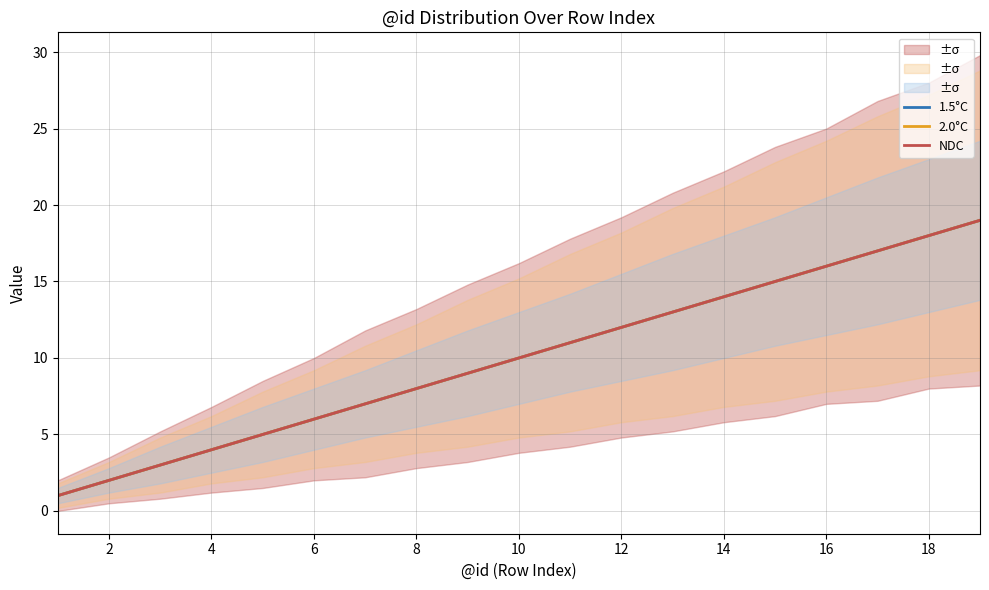

How many categories are shown in the chart?

19